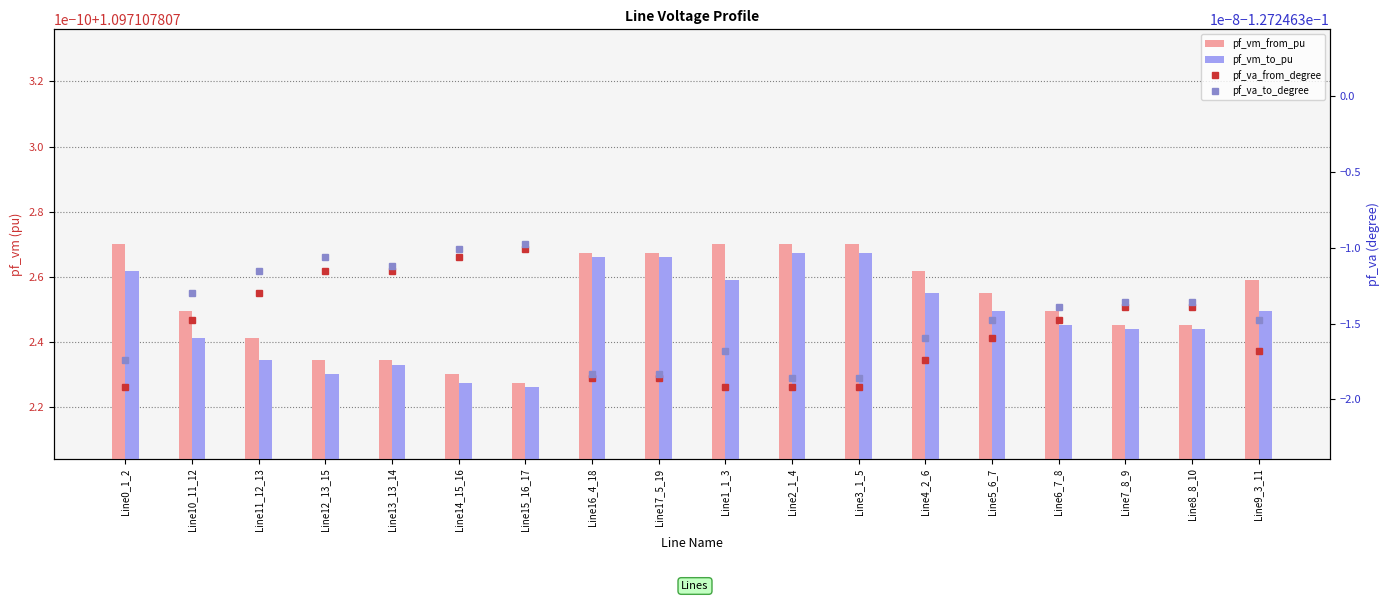

Rank the series at Line7_8_9 from lowest to highest value.

pf_va_from_degree, pf_va_to_degree, pf_vm_to_pu, pf_vm_from_pu